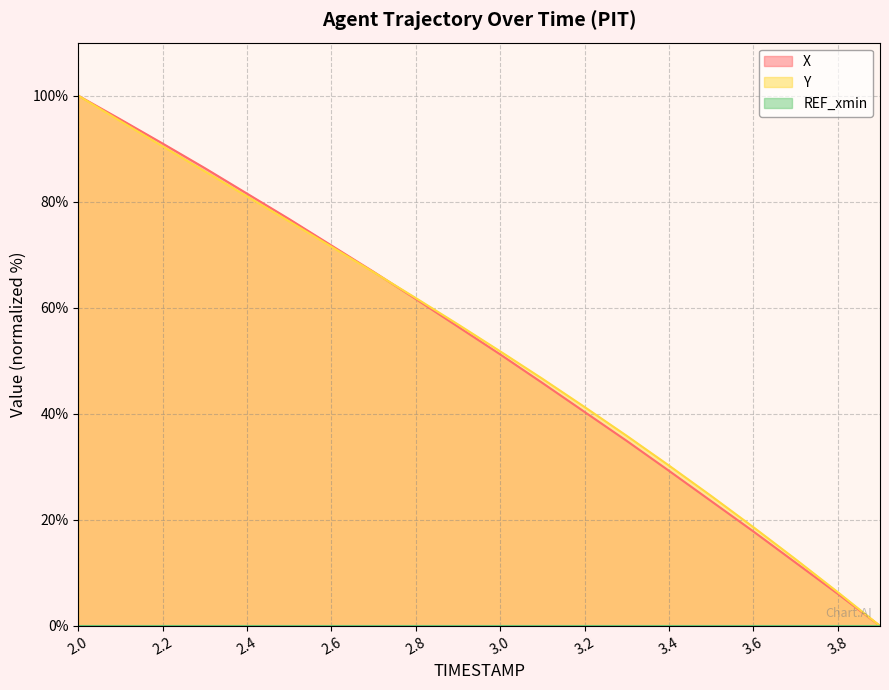

Reading left to right, transcribe all the data shown in this chart.

X: 100.0	95.5	91.0	86.3	81.5	76.7	71.7	66.8	61.6	56.4	51.2	45.8	40.3	34.9	29.2	23.5	17.8	11.9	6.0	0.0
Y: 100.0	95.2	90.4	85.7	81.0	76.3	71.5	66.7	61.8	56.9	51.8	46.6	41.3	35.8	30.2	24.5	18.6	12.6	6.4	0.0